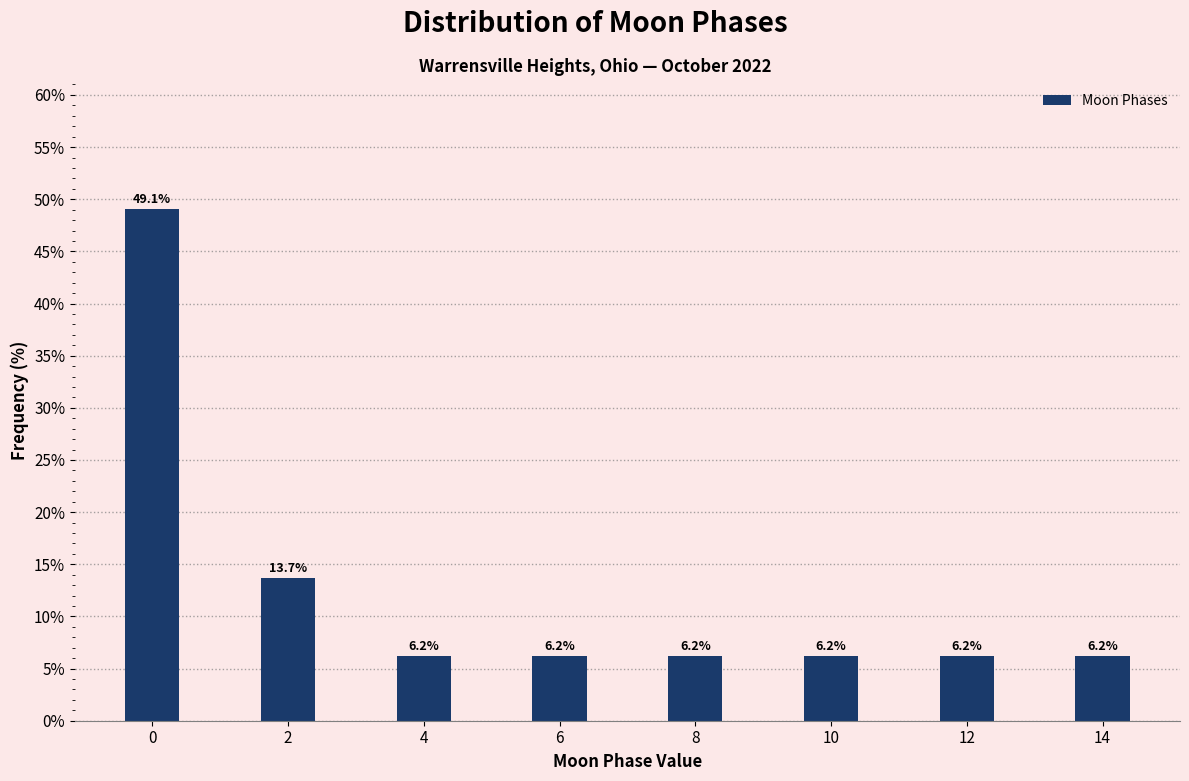

Reading left to right, extract all data points from this chart.

0=49.1	2=13.7	4=6.2	6=6.2	8=6.2	10=6.2	12=6.2	14=6.2